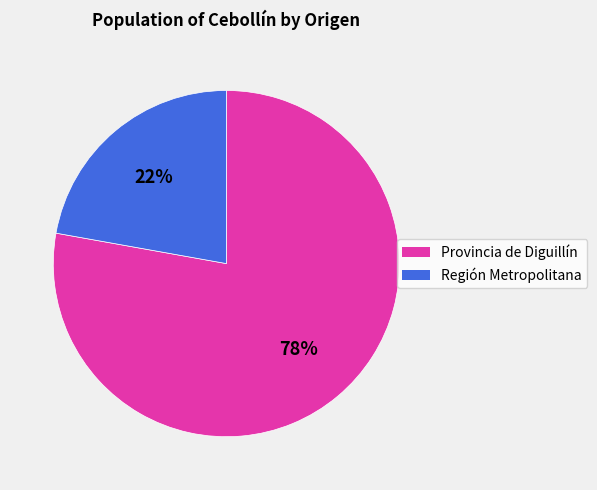

Which category has the biggest portion of the pie?

Provincia de Diguillín